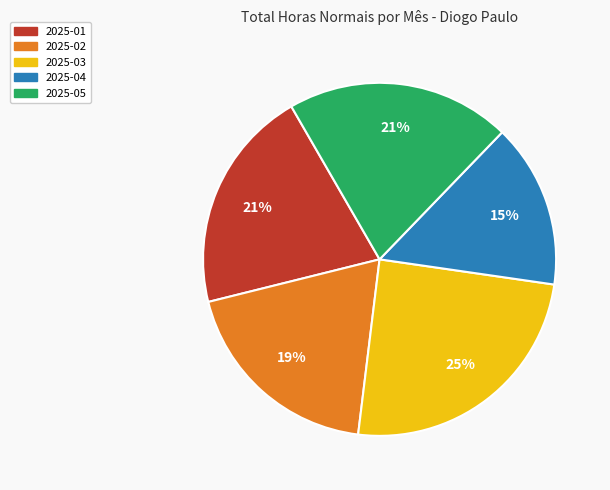

Is 2025-05 the majority of the pie?

No